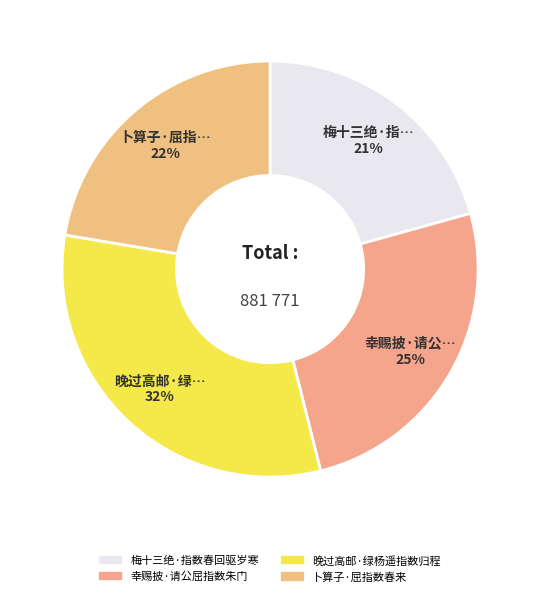

To the nearest percent, what percentage of the pie is 幸赐披·请公屈指数朱门?

25%